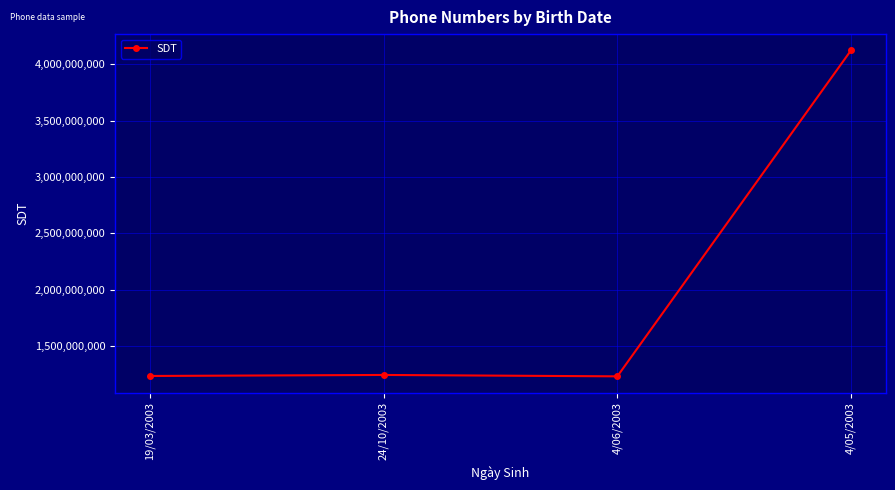

What is the maximum value shown in the chart?

4124124124